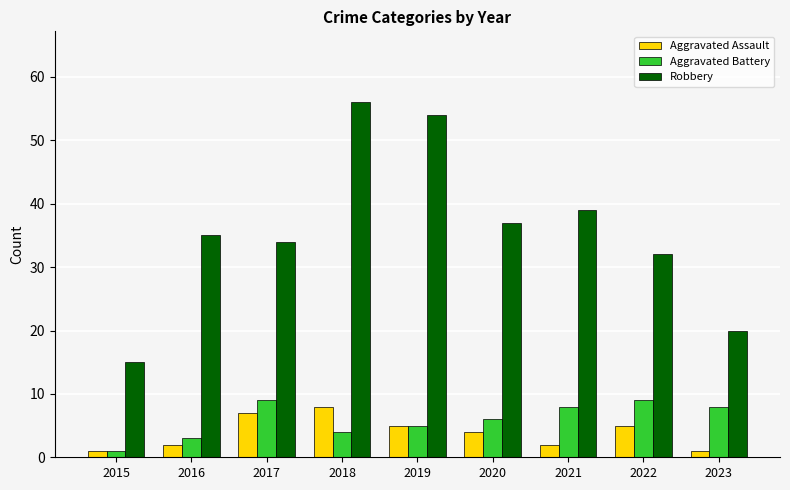

Does the chart contain any negative values?

No